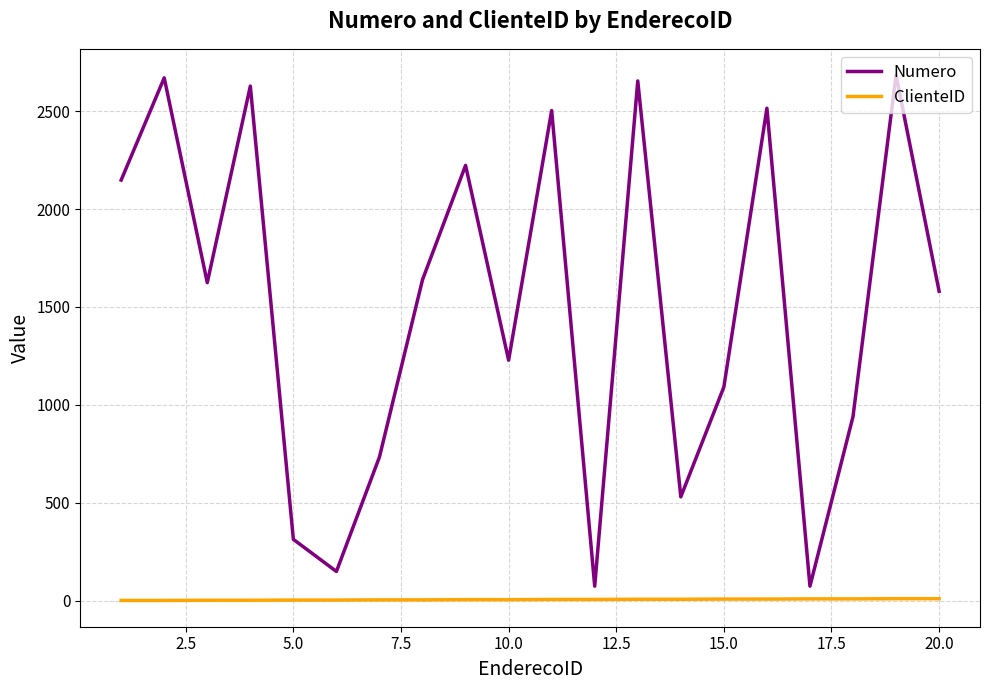

What are all the series names shown in the legend?

Numero, ClienteID